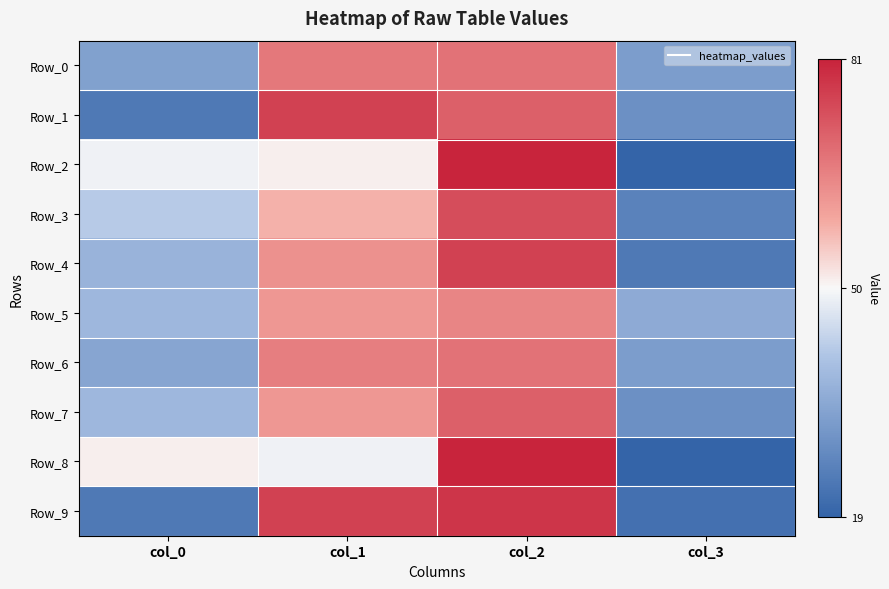

Reading left to right, extract all data points from this chart.

Row_0: col_0=33	col_1=67	col_2=68	col_3=32
Row_1: col_0=24	col_1=76	col_2=71	col_3=29
Row_2: col_0=49	col_1=51	col_2=81	col_3=19
Row_3: col_0=42	col_1=58	col_2=74	col_3=26
Row_4: col_0=37	col_1=63	col_2=76	col_3=24
Row_5: col_0=38	col_1=62	col_2=65	col_3=35
Row_6: col_0=34	col_1=66	col_2=68	col_3=32
Row_7: col_0=38	col_1=62	col_2=71	col_3=29
Row_8: col_0=51	col_1=49	col_2=81	col_3=19
Row_9: col_0=24	col_1=76	col_2=78	col_3=22